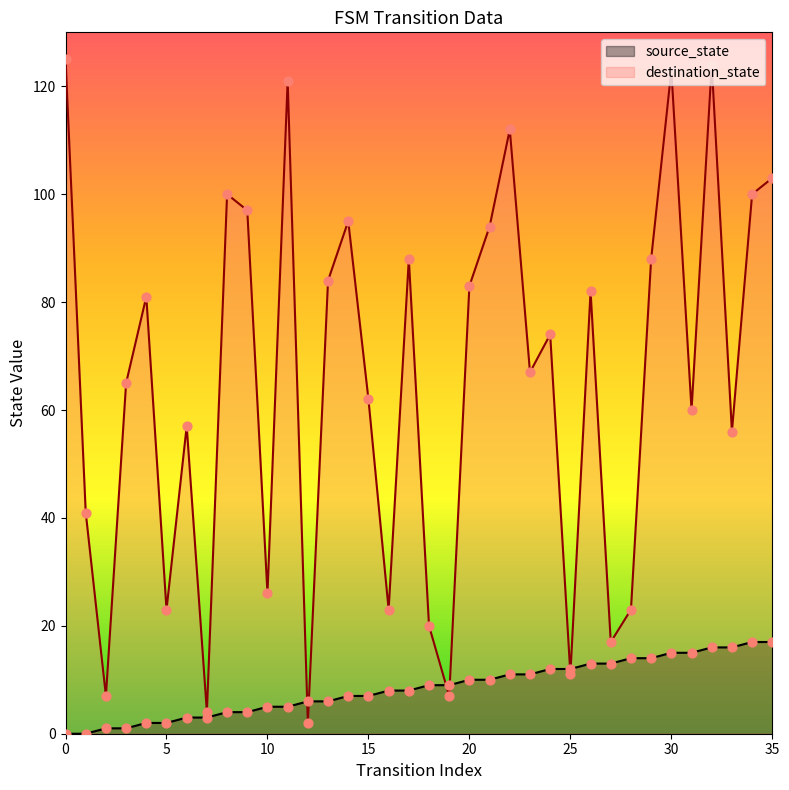

What are all the series names shown in the legend?

source_state, destination_state